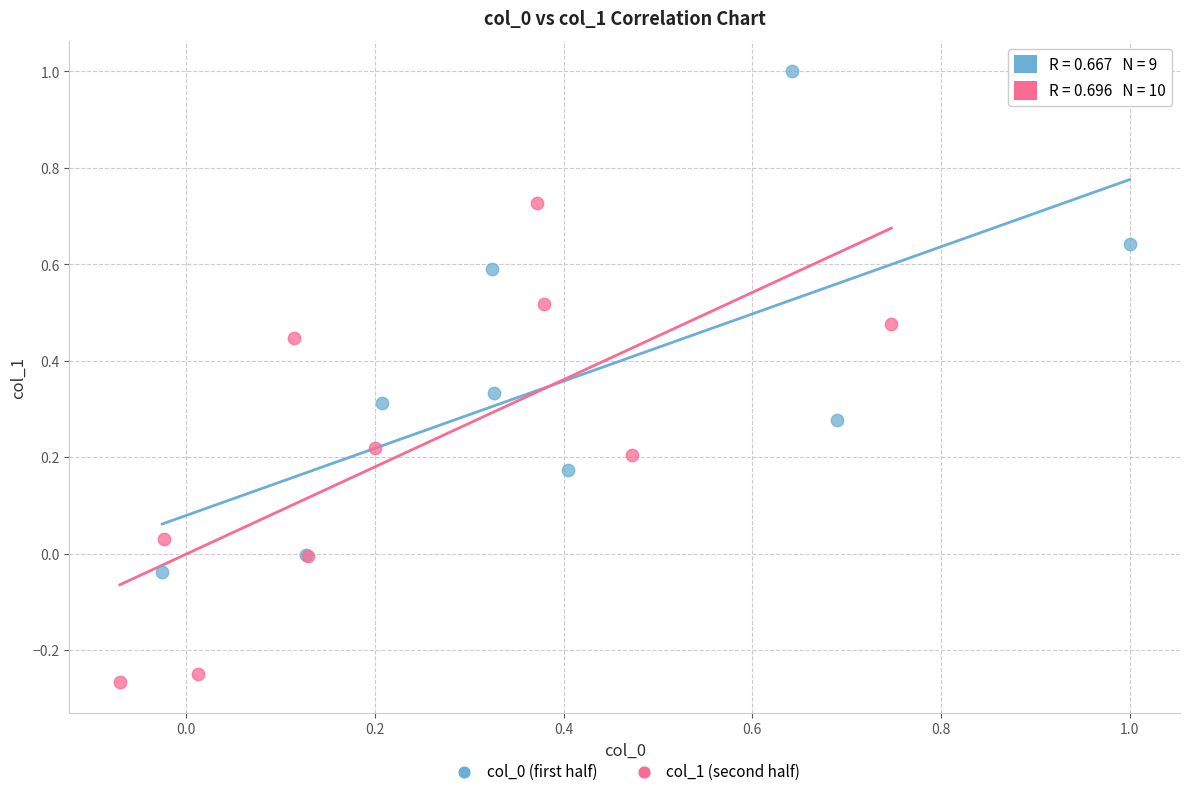

Which series contains the lowest Y value?

col_1 (second half)